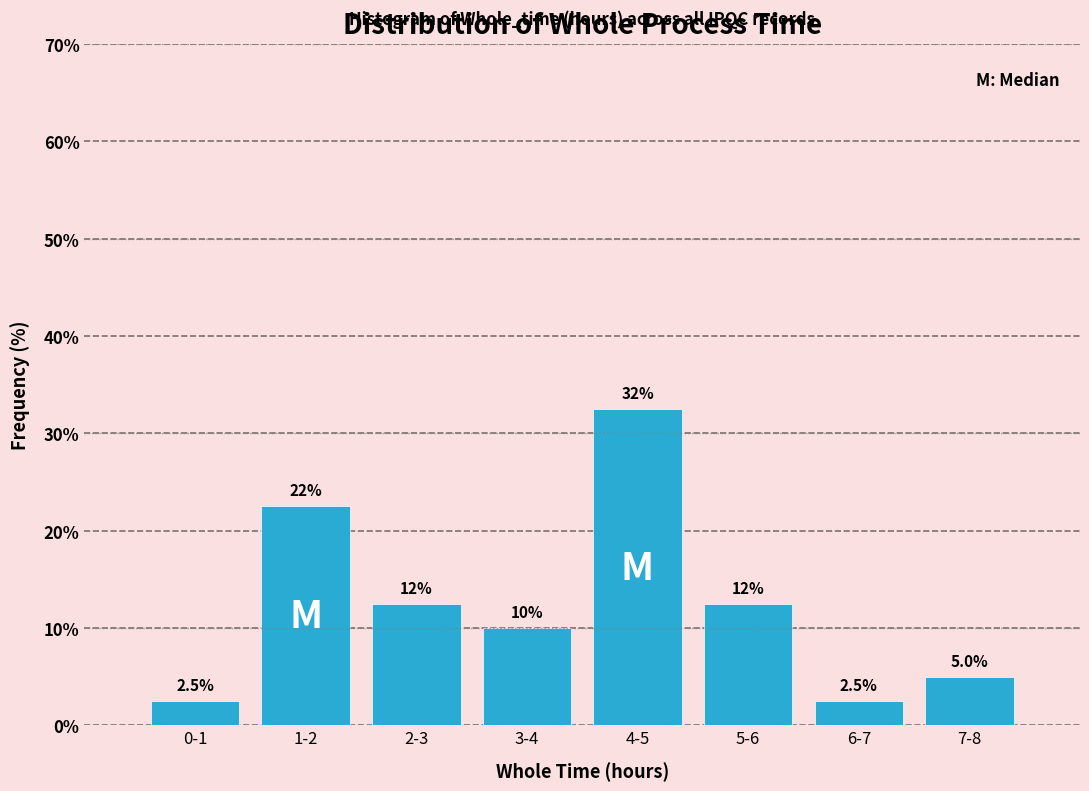

Reading left to right, list all the values displayed in this chart.

2.5	22.5	12.5	10.0	32.5	12.5	2.5	5.0